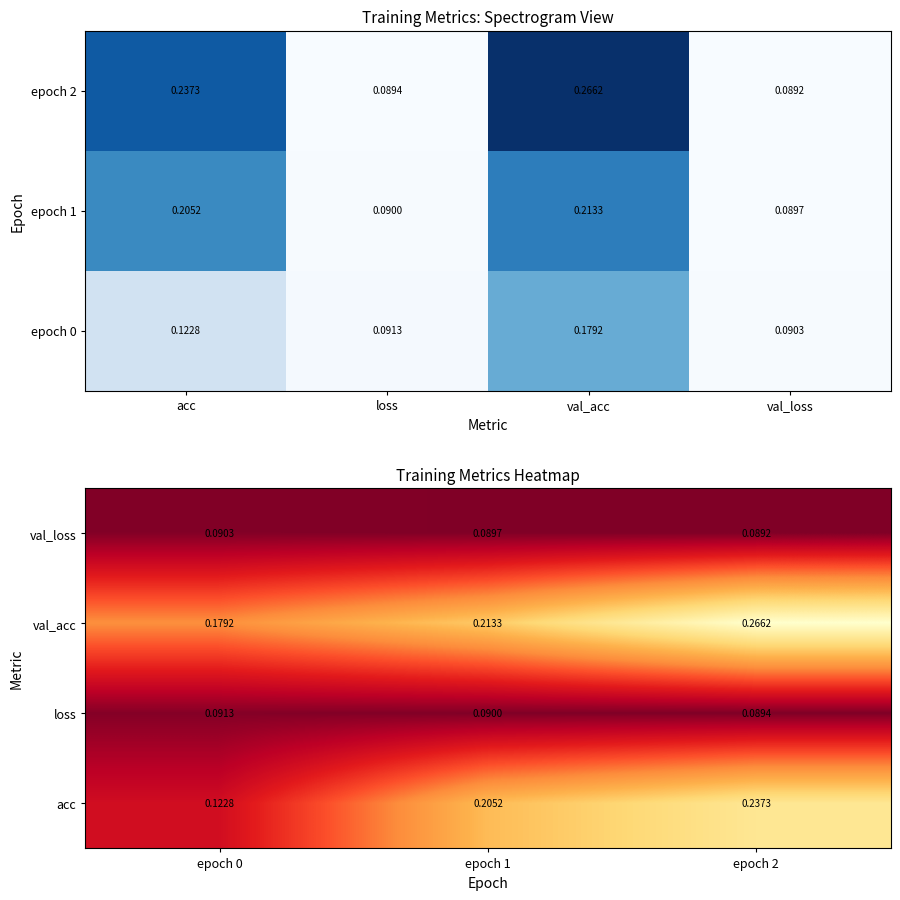

Rank the series by their maximum value, from highest to lowest.

val_acc, acc, loss, val_loss